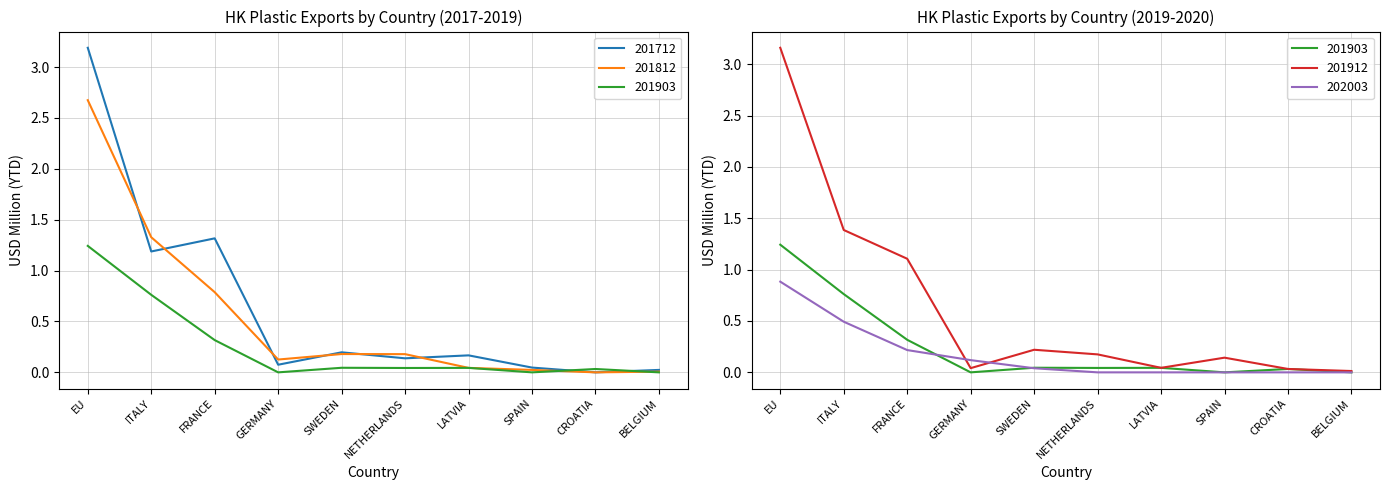

What is the difference between the second highest and second lowest values in the 201712 series?

1.3